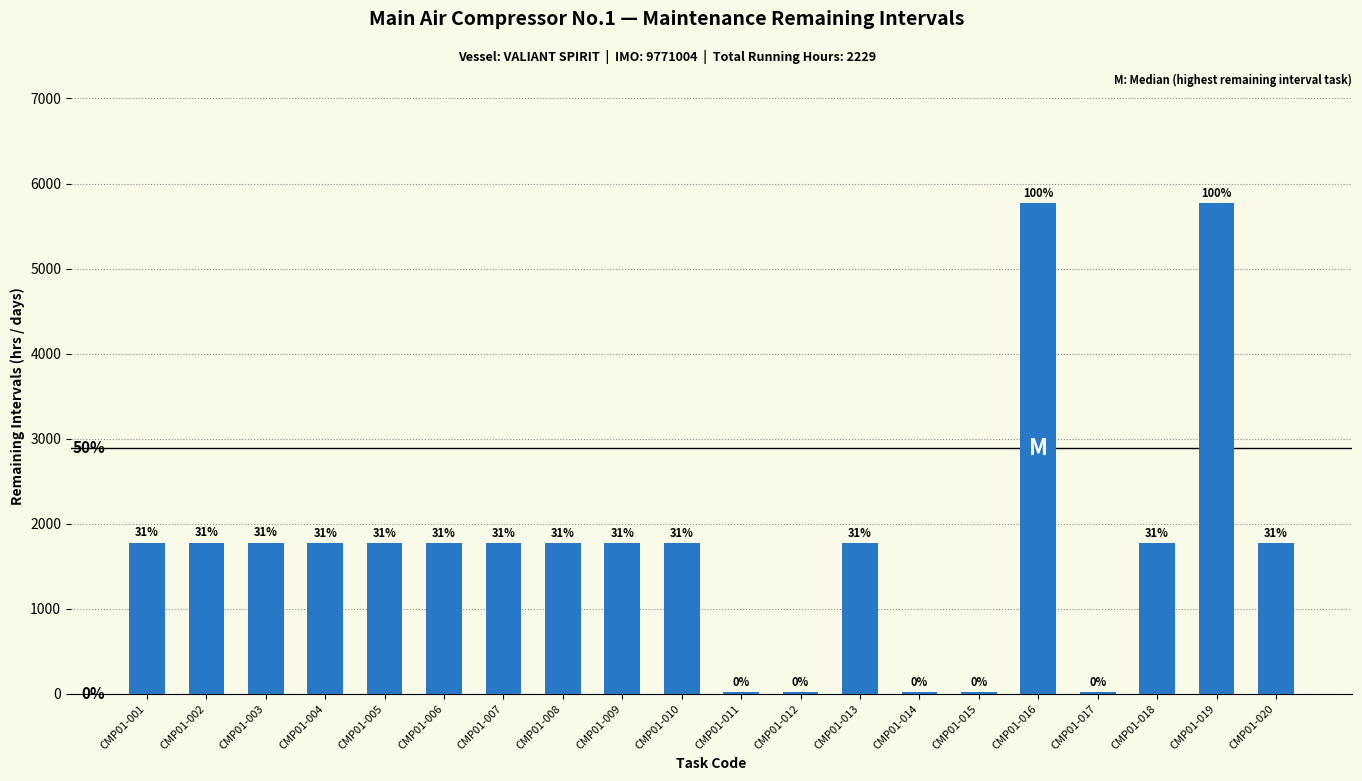

Are the bars horizontal?

No